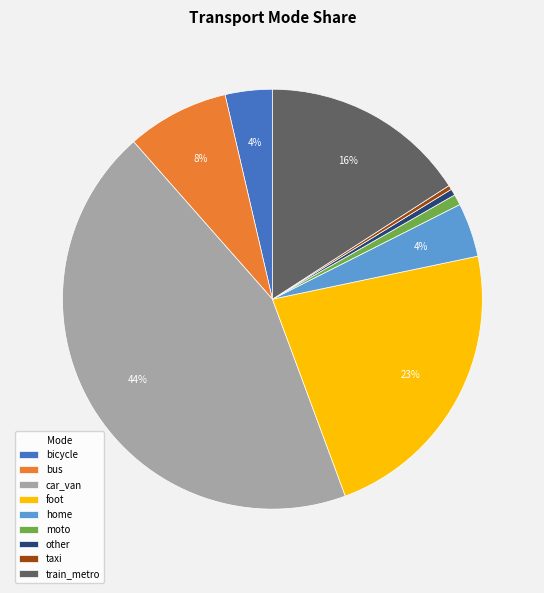

Does car_van represent more than half of the total?

No